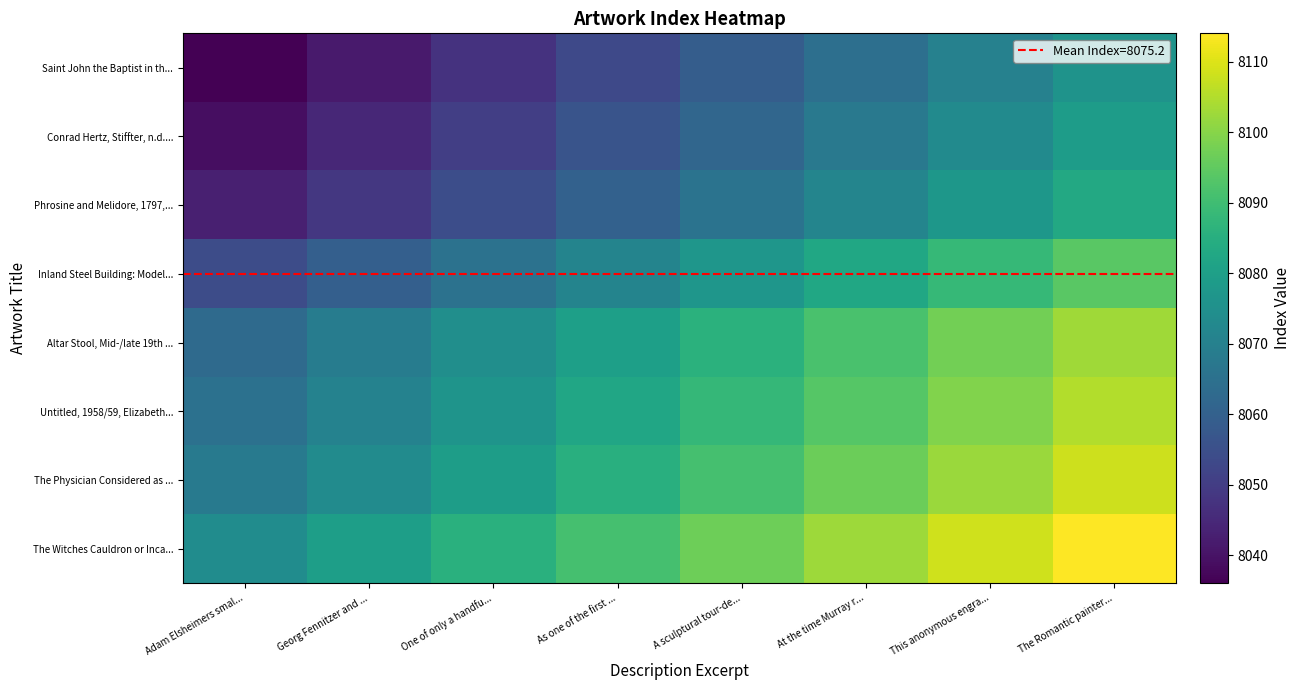

At which category is the sum across all series the highest?

The Romantic painter...